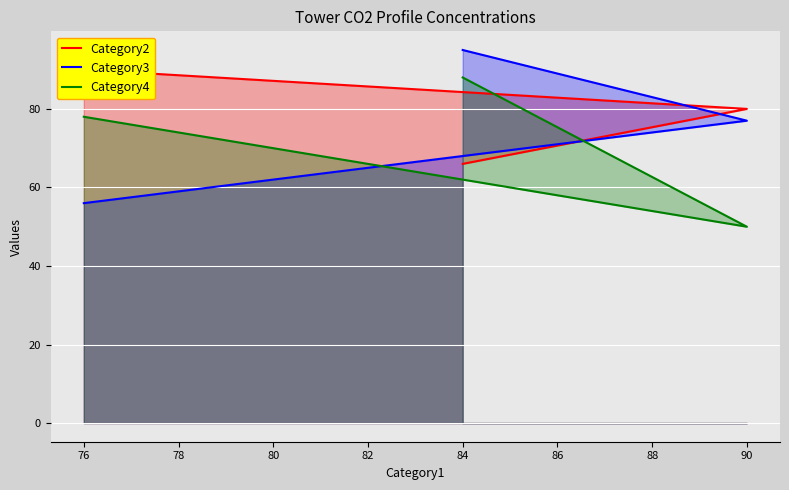

Which series has the widest spread of values?

Category3